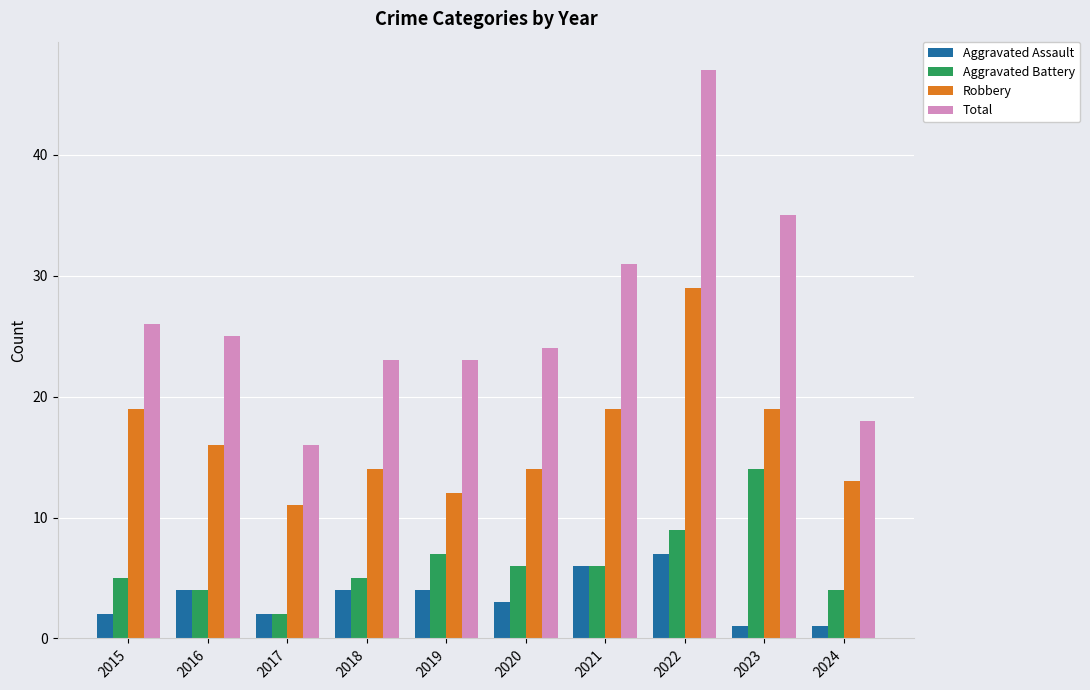

What is the sum of the Aggravated Assault values at 2017 and 2024?

3